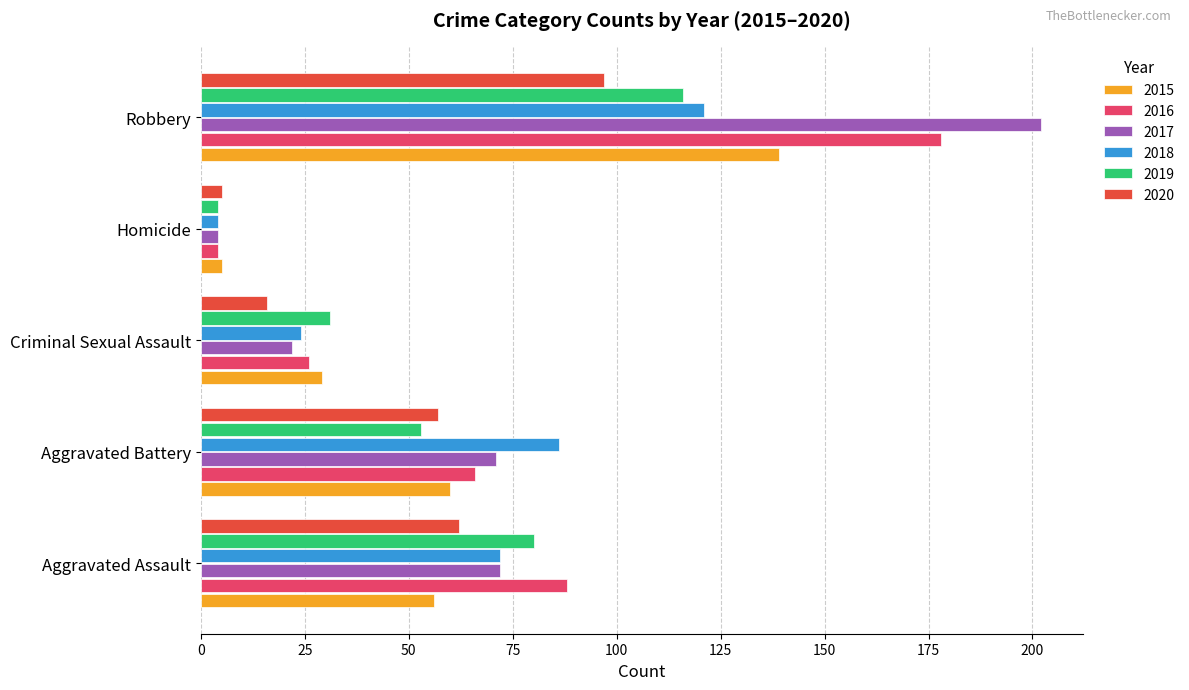

List the labels in order of 2018 value, largest first.

Robbery, Aggravated Battery, Aggravated Assault, Criminal Sexual Assault, Homicide